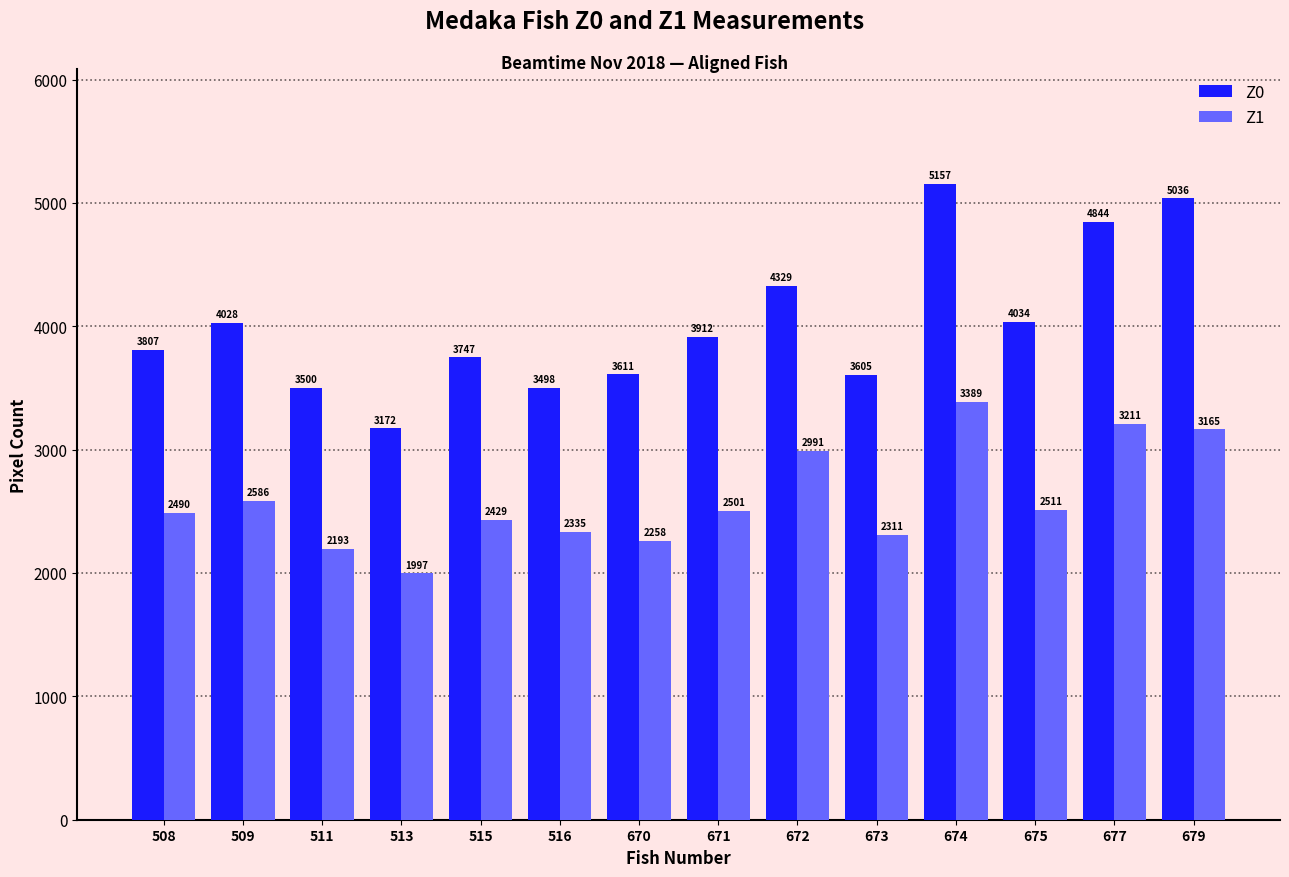

Reading left to right, list all the values displayed in this chart.

Z0: 3807	4028	3500	3172	3747	3498	3611	3912	4329	3605	5157	4034	4844	5036
Z1: 2490	2586	2193	1997	2429	2335	2258	2501	2991	2311	3389	2511	3211	3165